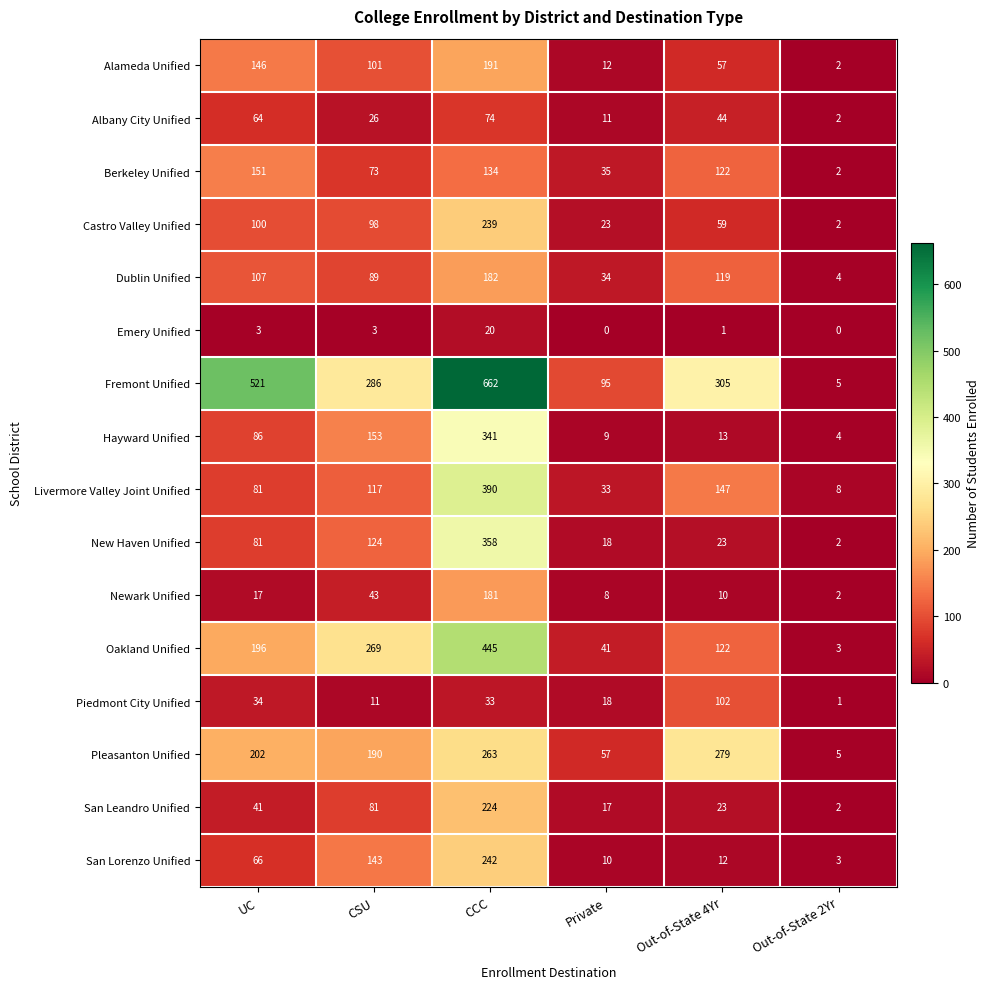

The value of Hayward Unified at Out-of-State 2Yr is 4. True or false?

True